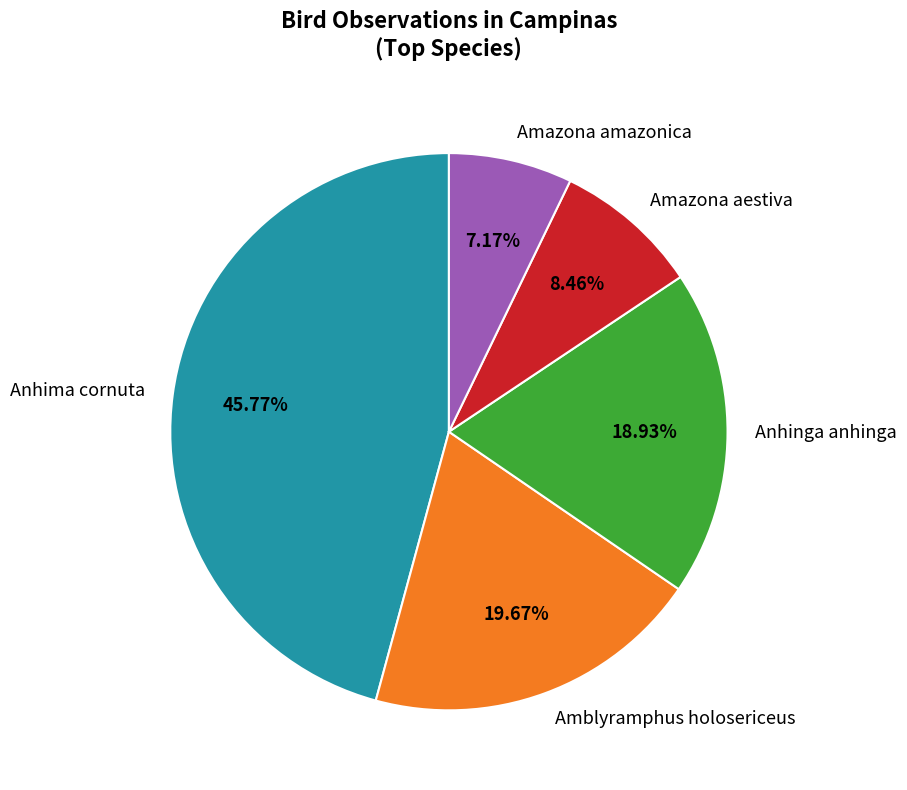

To the nearest percent, what is the difference between the largest and smallest slice percentages?

39%